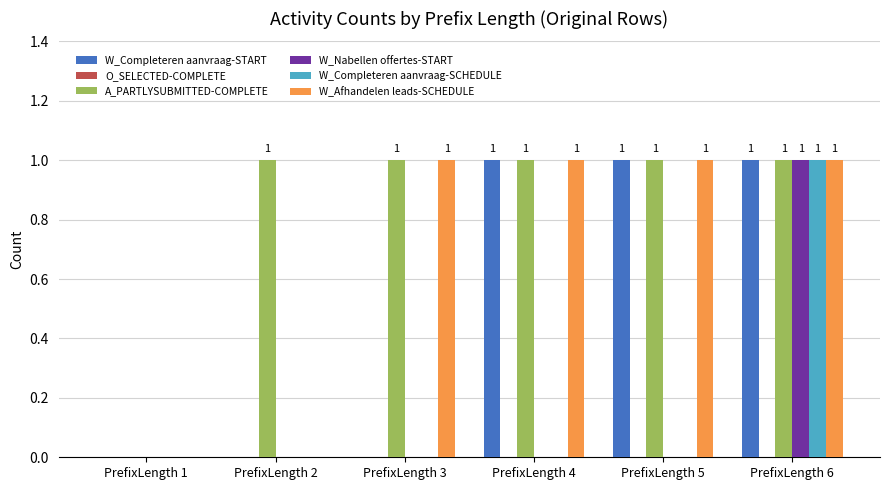

How many groups of bars are there?

6